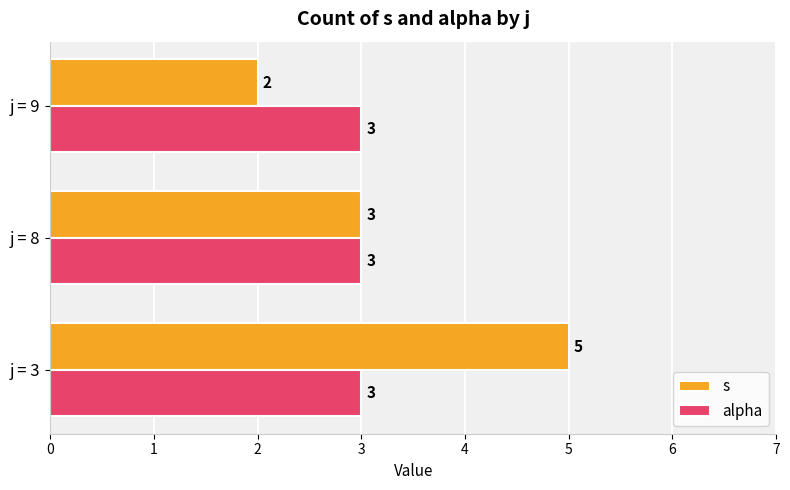

Which series has the widest spread of values?

s